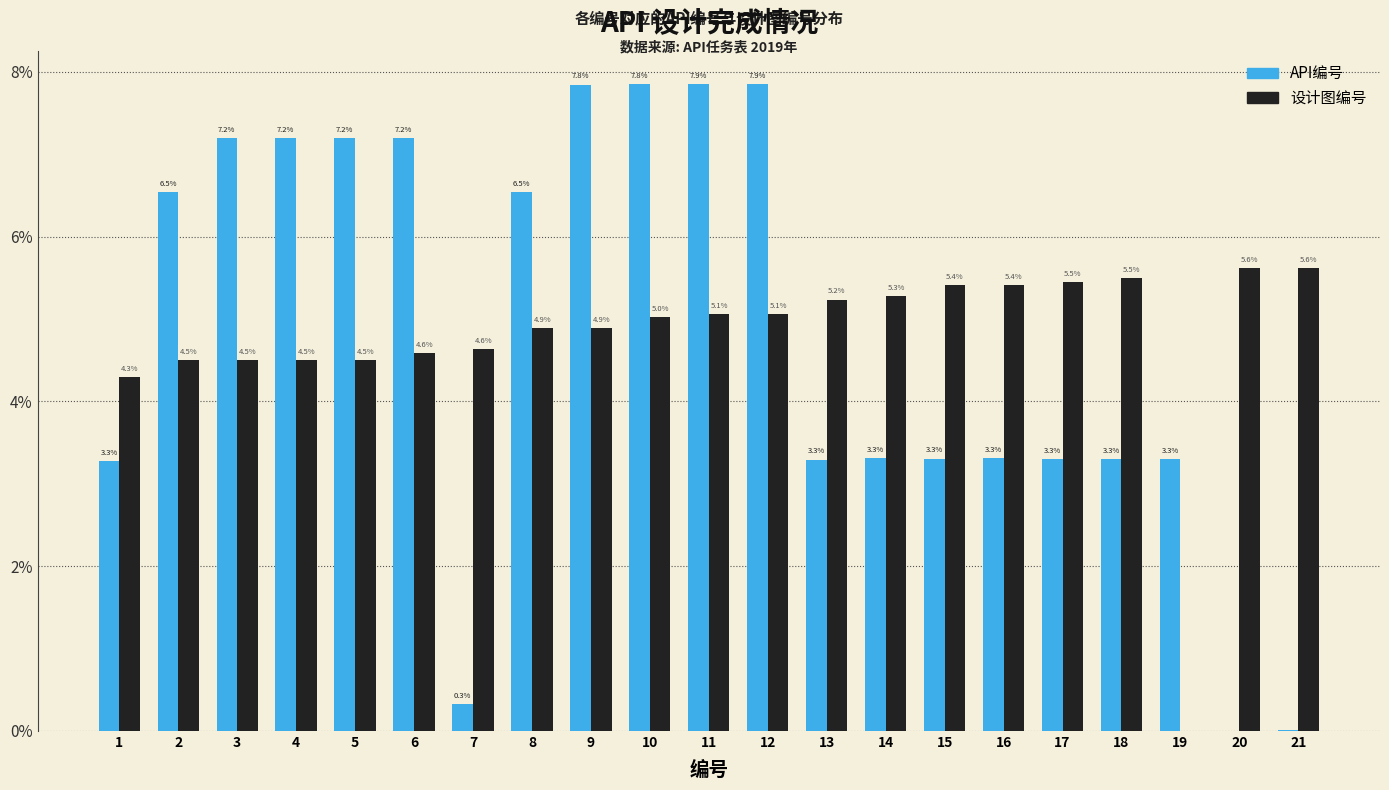

What is the maximum value shown in the chart?

7.9